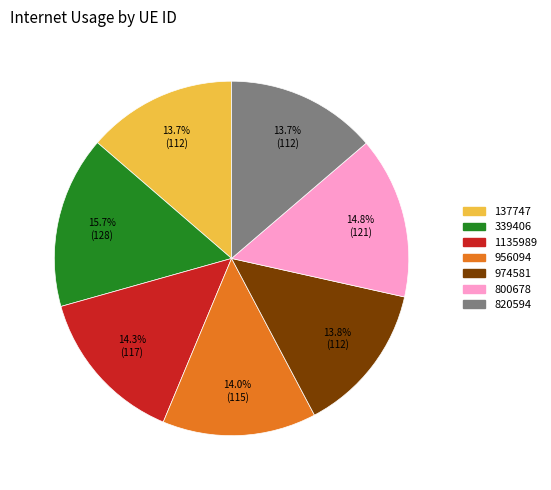

How many slices are in this pie chart?

7